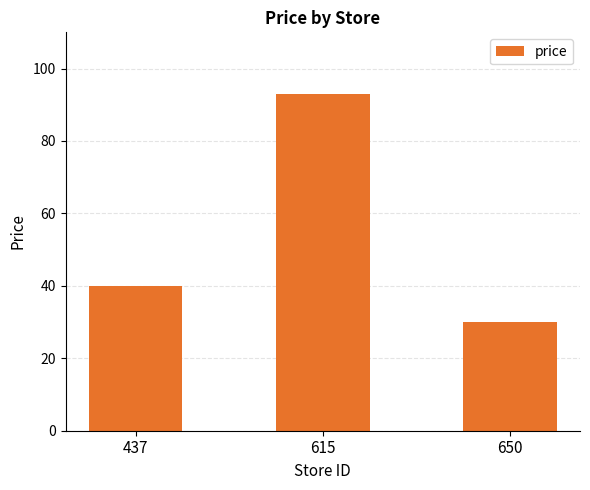

What is the change in value from 437 to 650?

-10.0